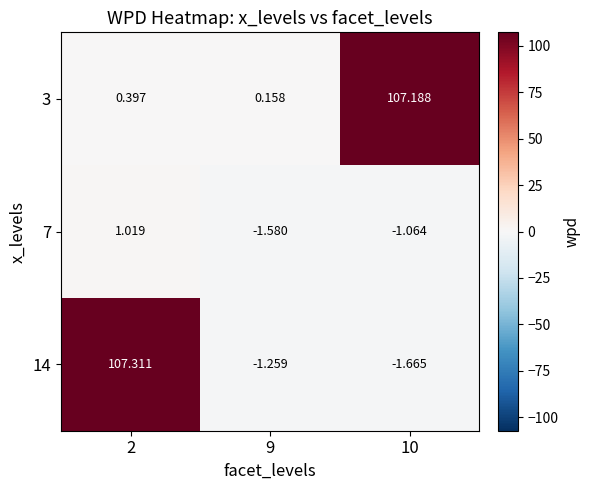

Is the value of 3 at 9 greater than the value of 7 at 2?

No